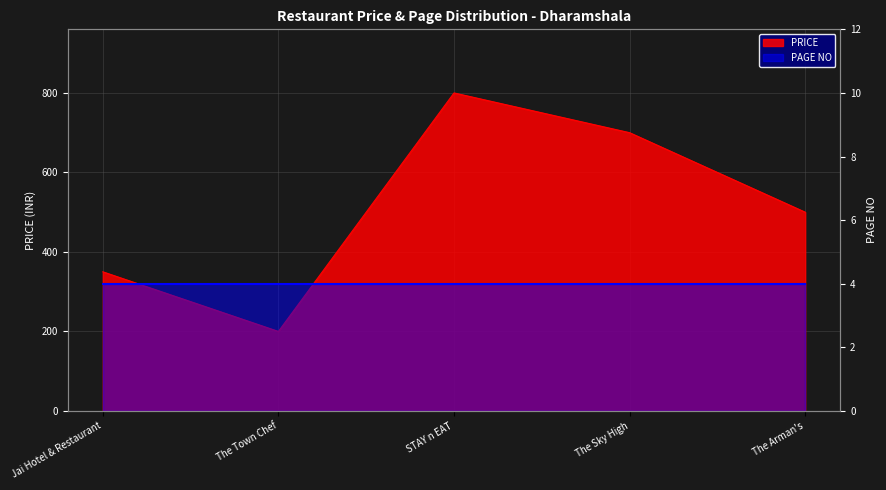

What is the ratio of the value at The Sky High to the value at STAY n EAT?

0.9